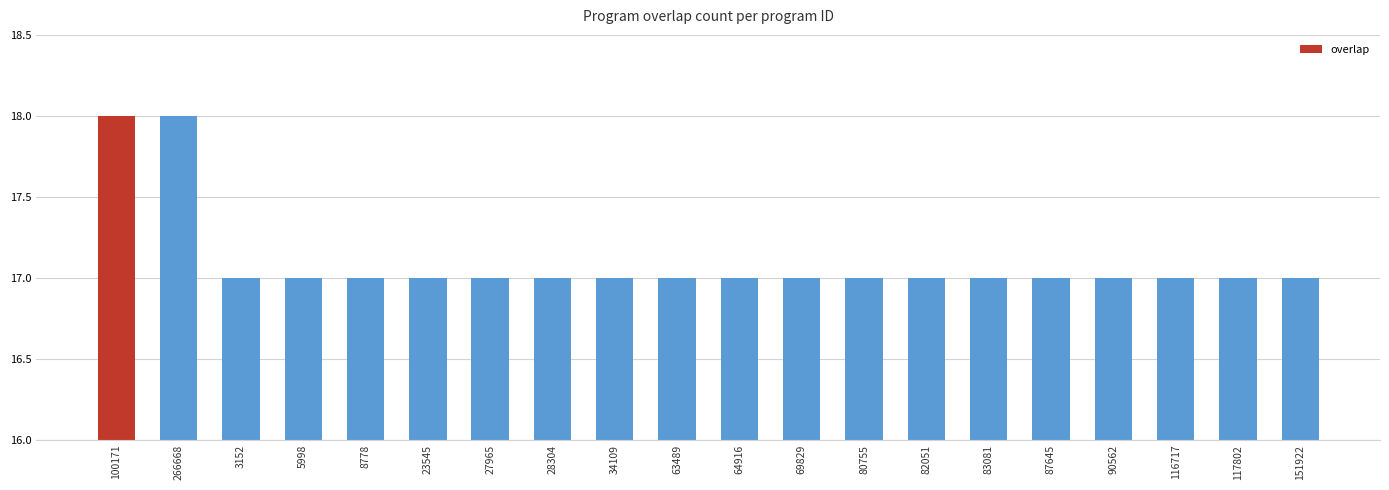

Reading left to right, transcribe all the data shown in this chart.

100171=18	266668=18	3152=17	5998=17	8778=17	23545=17	27965=17	28304=17	34109=17	63489=17	64916=17	69829=17	80755=17	82051=17	83081=17	87645=17	90562=17	116717=17	117802=17	151922=17